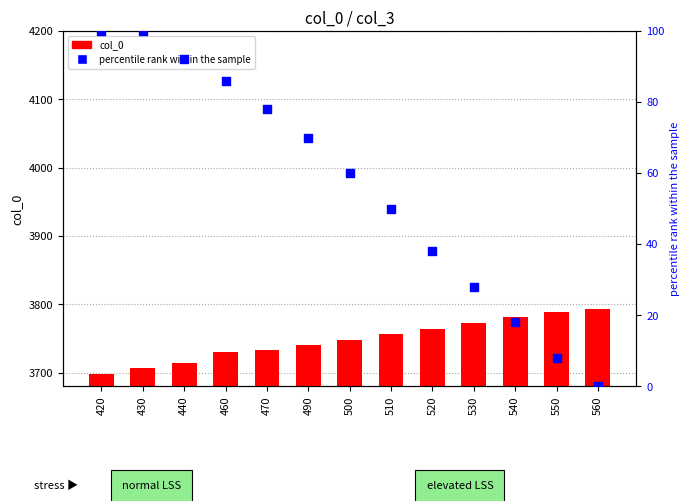

What is the total value across all series at 550?

3796.8